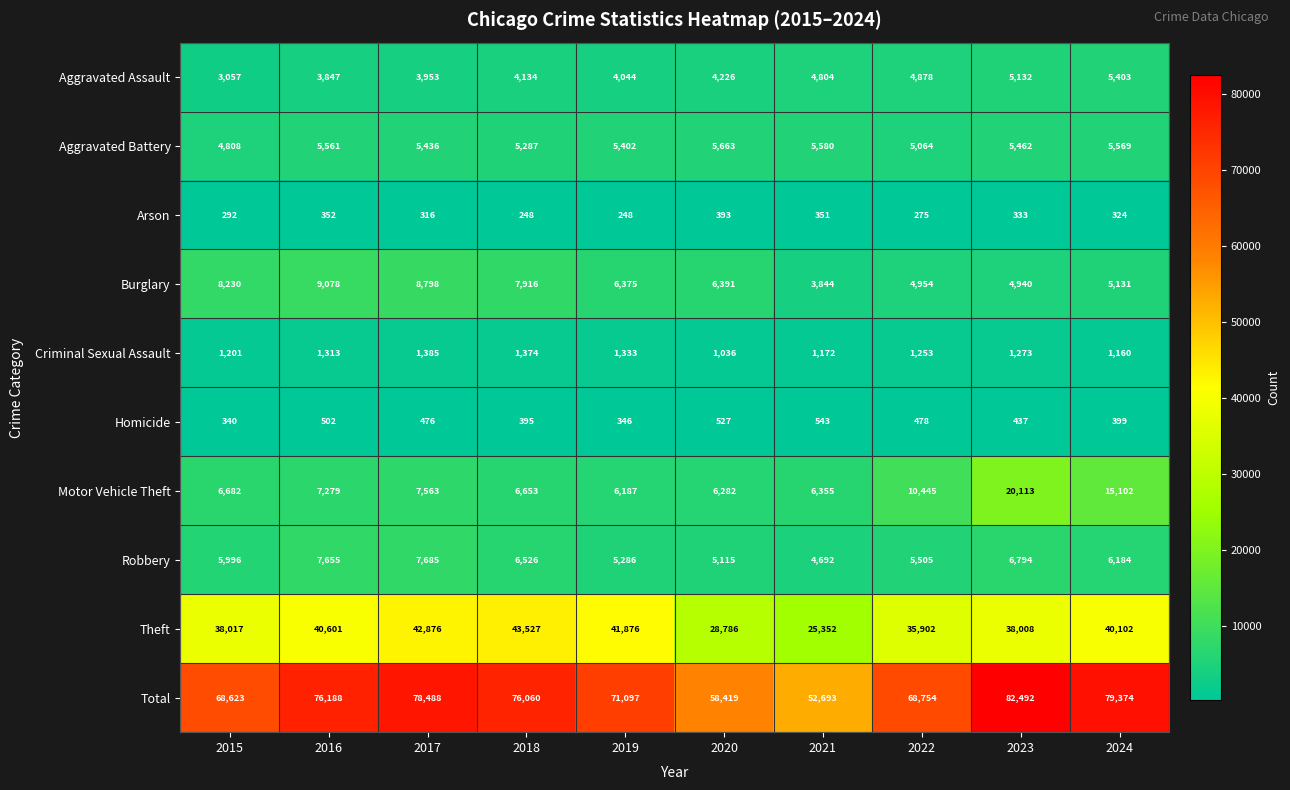

Which series has the largest total across all categories?

Total